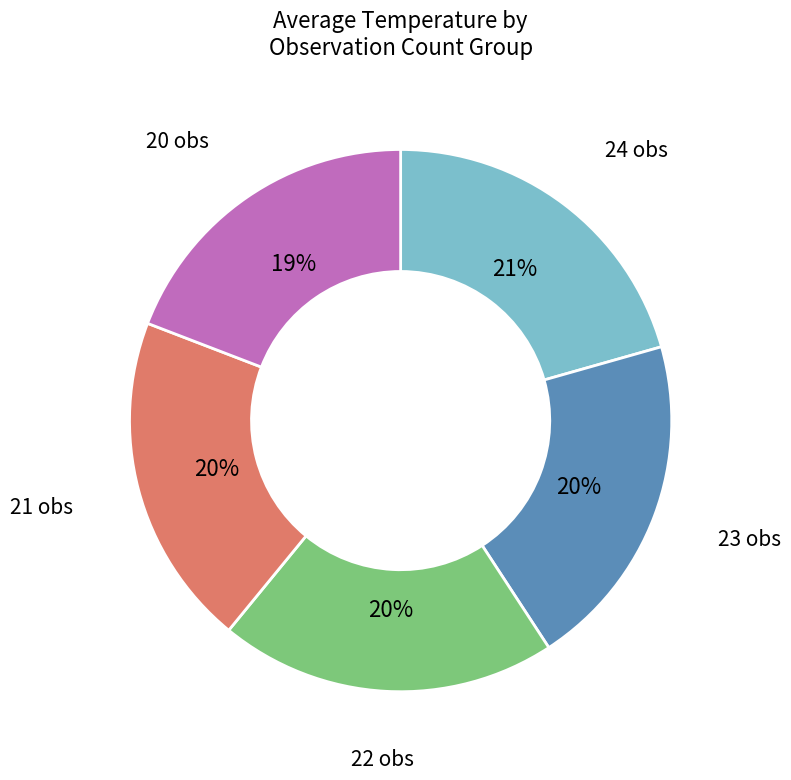

To the nearest percent, what percentage of the pie is 21?

20%